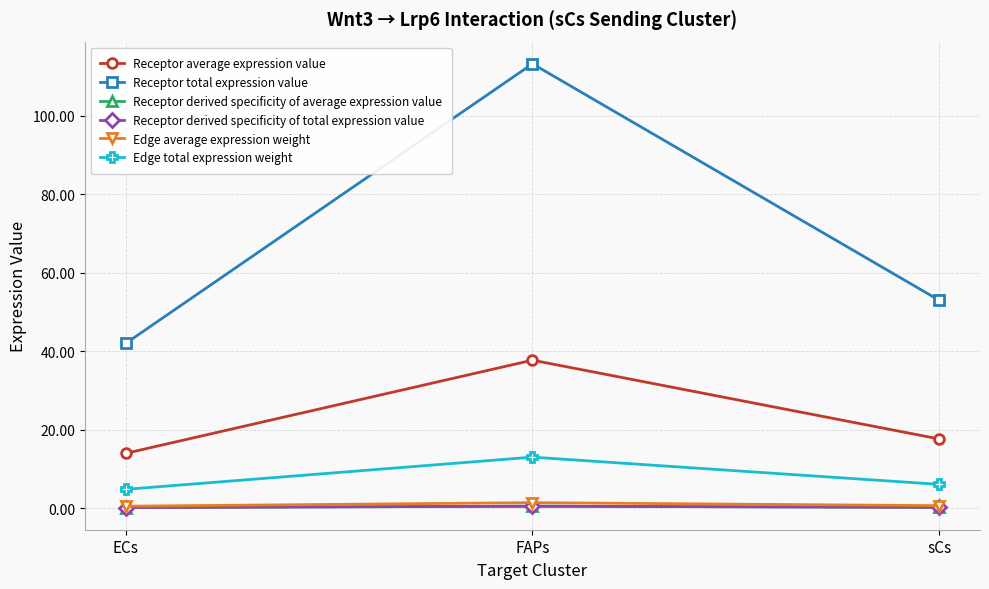

Which series has the widest spread of values?

Receptor total expression value